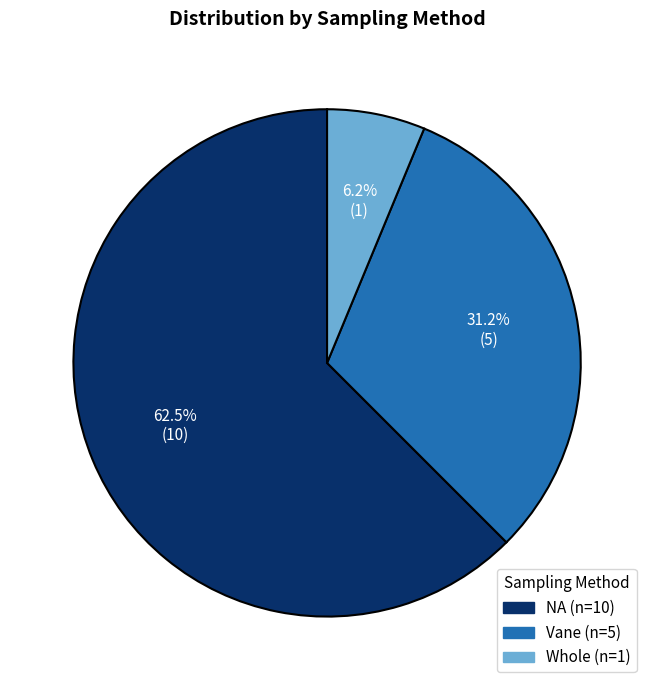

Is there a majority slice in this chart?

Yes